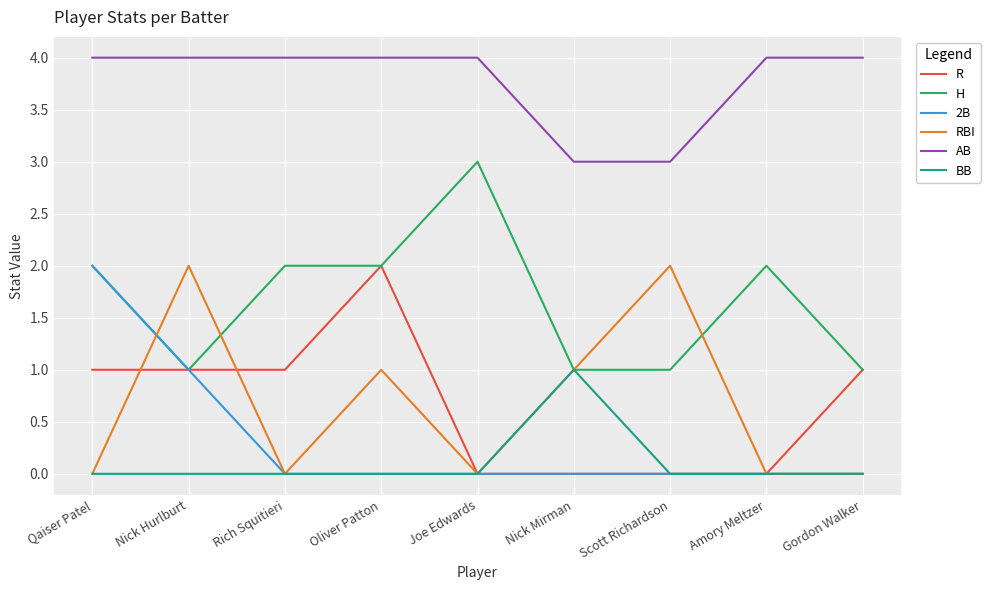

What is the greatest value displayed?

4